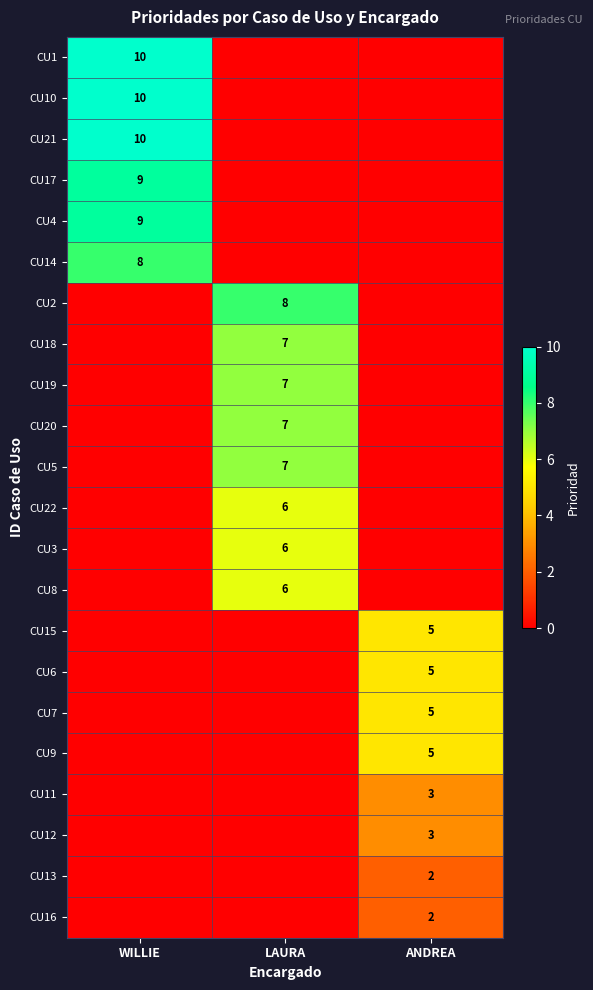

True or false: CU11 has a value of 3 at ANDREA.

True